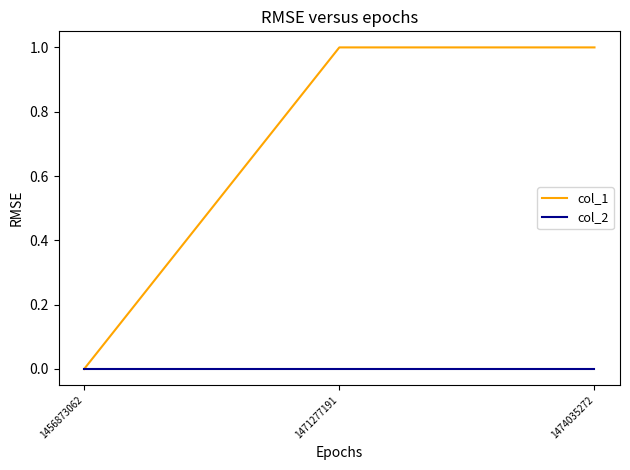

True or false: col_2 has a value of 0 at 1471277191.

True